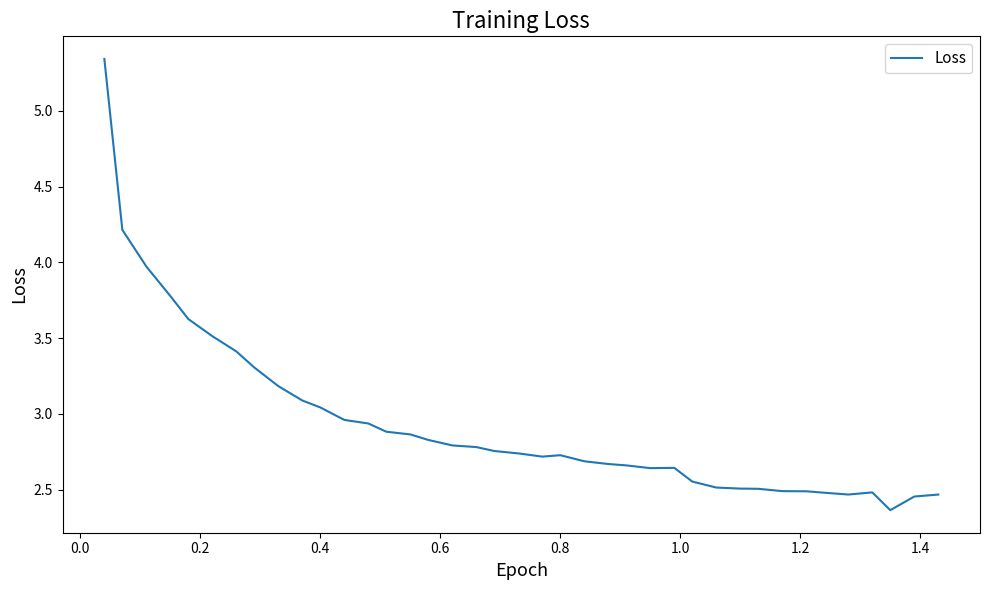

Does the chart display data point markers on the line(s)?

No